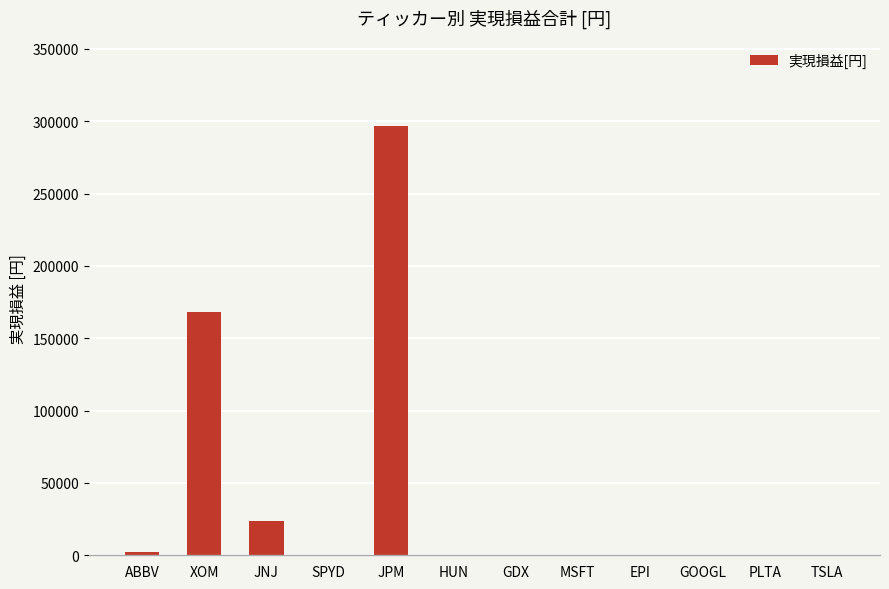

What is the average value?

40909.1